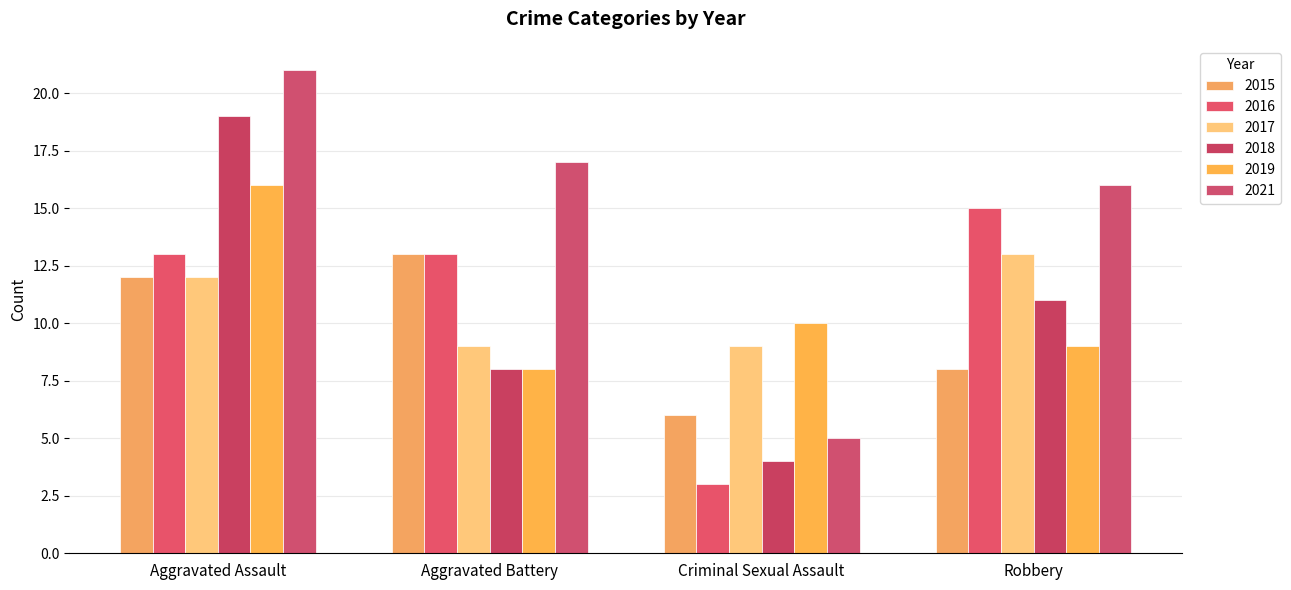

At how many categories does at least one series exceed 4?

4